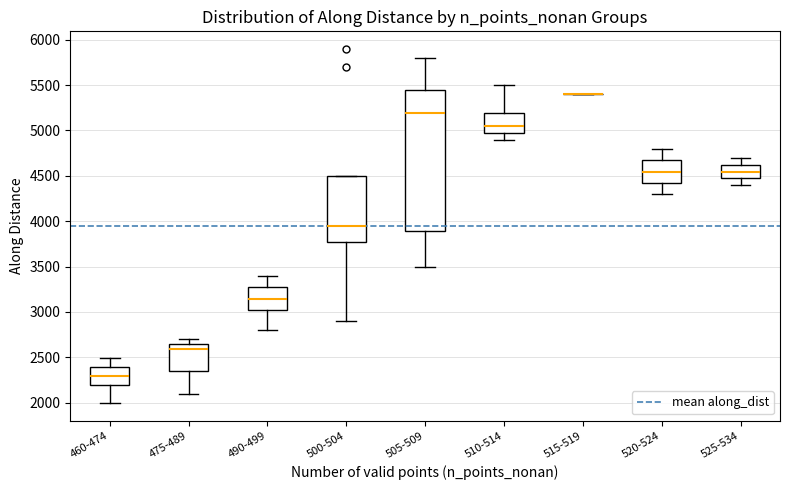

Reading left to right, transcribe this box plot: for each box, give where its median line is, the range the box spans, and where its two whiskers end, as read against the y-axis. The values are not printed on the chart, so give them approximately, as read against the axis.

460-474: median 2300, box 2200 to 2400, whiskers 2000 to 2500
475-489: median 2600, box 2350 to 2650, whiskers 2100 to 2700
490-499: median 3150, box 3000 to 3250, whiskers 2800 to 3400
500-504: median 3950, box 3750 to 4500, whiskers 2900 to 4500
505-509: median 5200, box 3900 to 5450, whiskers 3500 to 5800
510-514: median 5050, box 4950 to 5200, whiskers 4900 to 5500
515-519: box collapsed to a line at 5400, whiskers 5400 to 5400
520-524: median 4550, box 4400 to 4650, whiskers 4300 to 4800
525-534: median 4550, box 4450 to 4600, whiskers 4400 to 4700